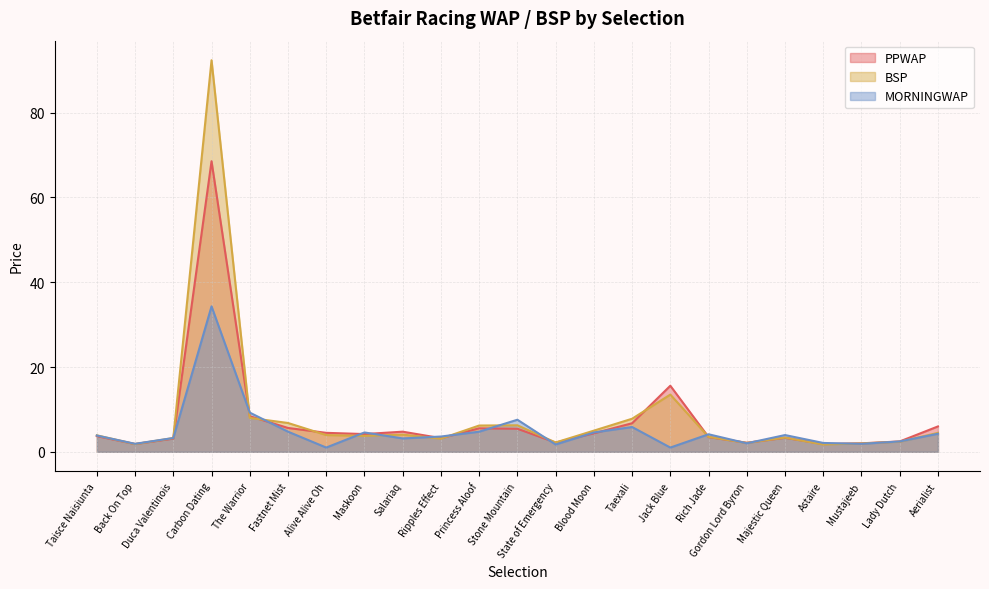

At which category is the sum across all series the highest?

Carbon Dating